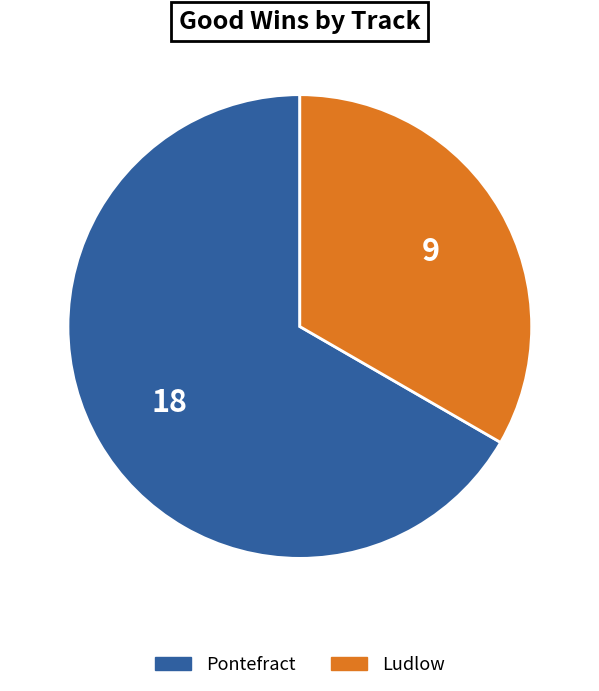

Is there a majority slice in this chart?

Yes